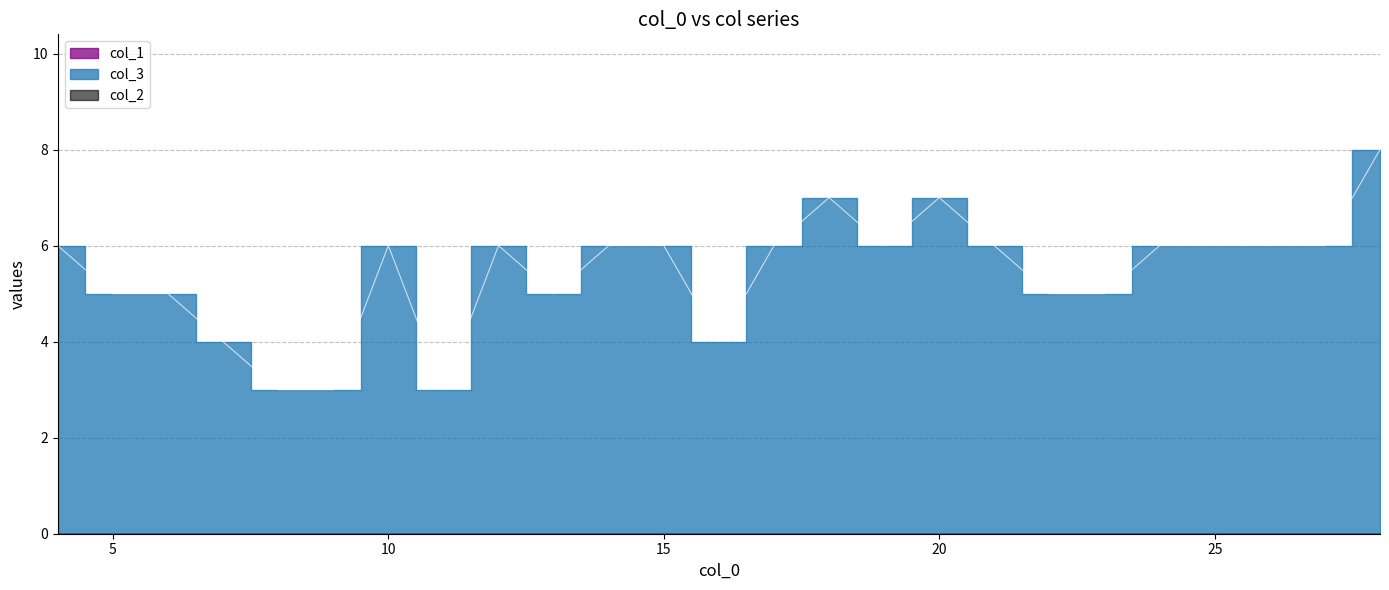

Rank the series at 22 from highest to lowest value.

col_3, col_1, col_2